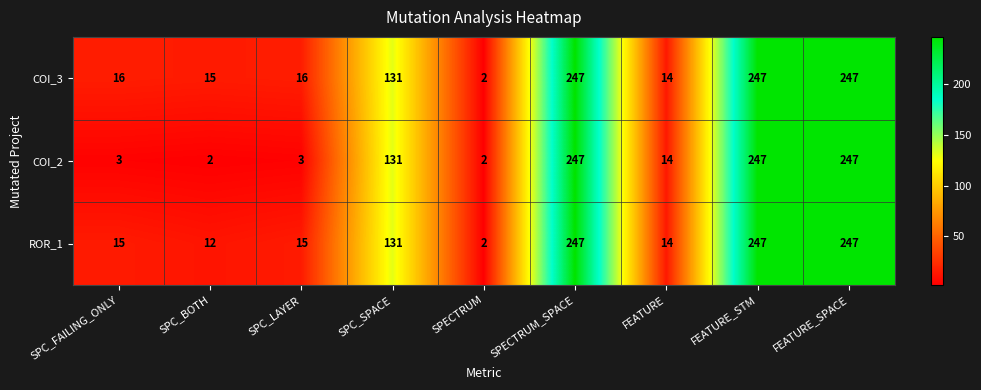

Is it true that COI_3 equals 247 at FEATURE_STM?

True